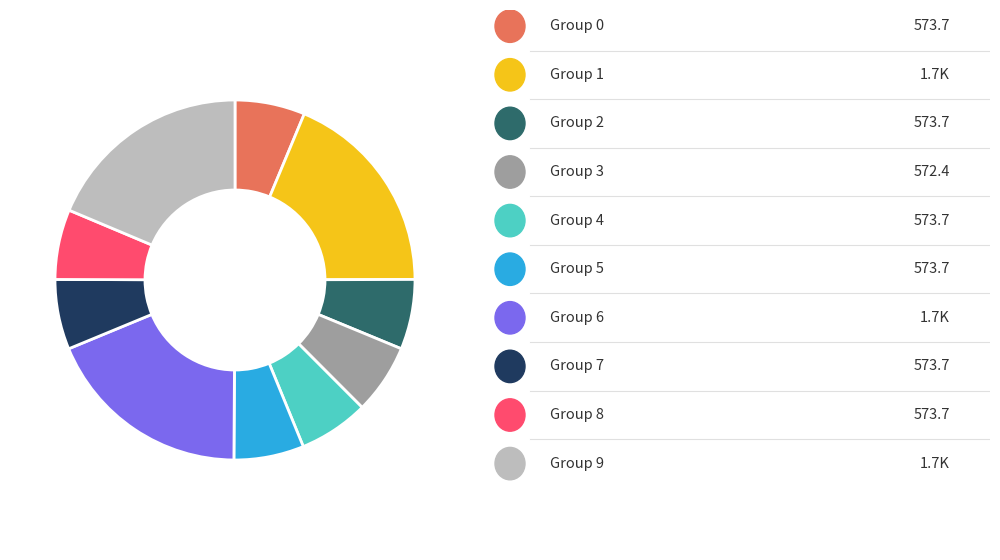

Does any single category account for the majority?

No